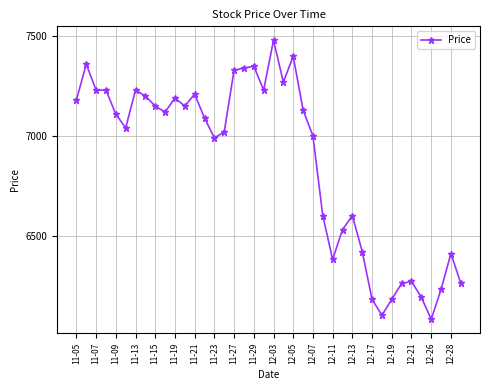

What is the difference between the maximum and second lowest values?

1380